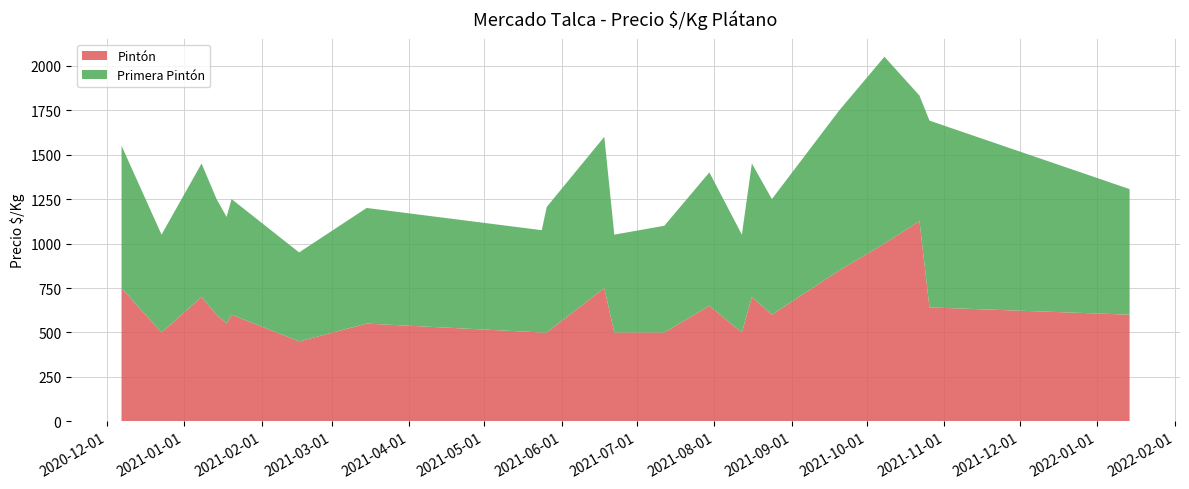

What are all the series names shown in the legend?

Pintón, Primera Pintón